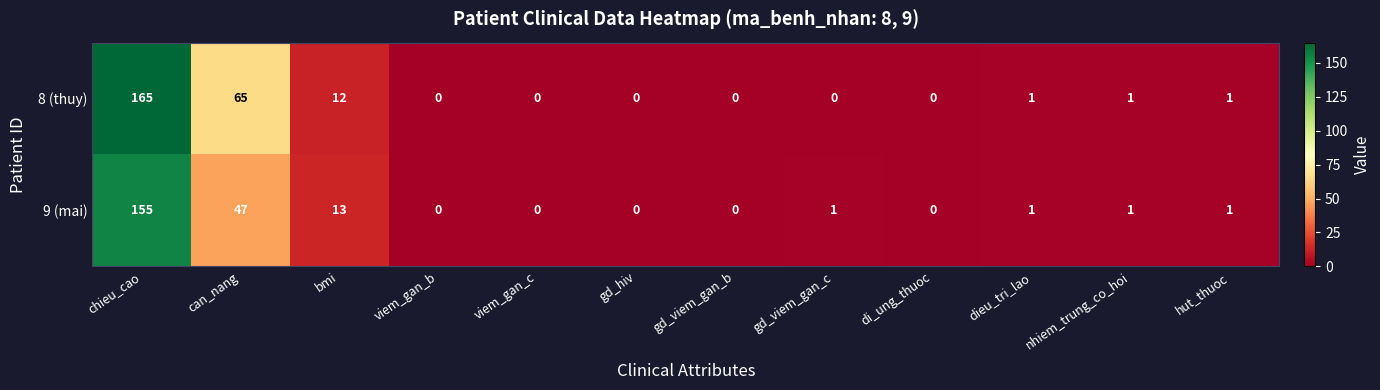

Is it true that 8 (thuy) equals 1 at nhiem_trung_co_hoi?

True